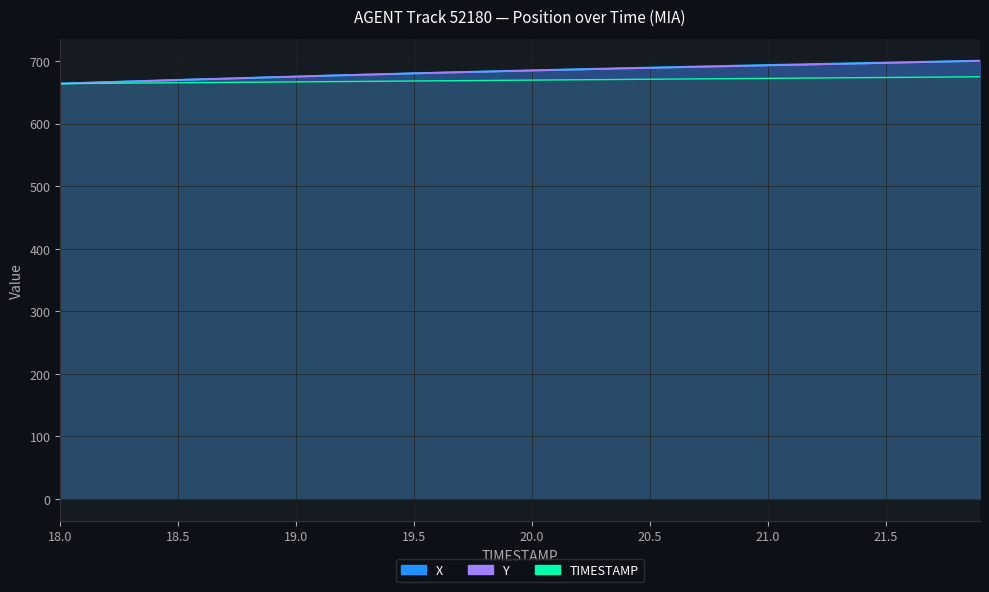

The X series shows 199.8 at 19. True or false?

False